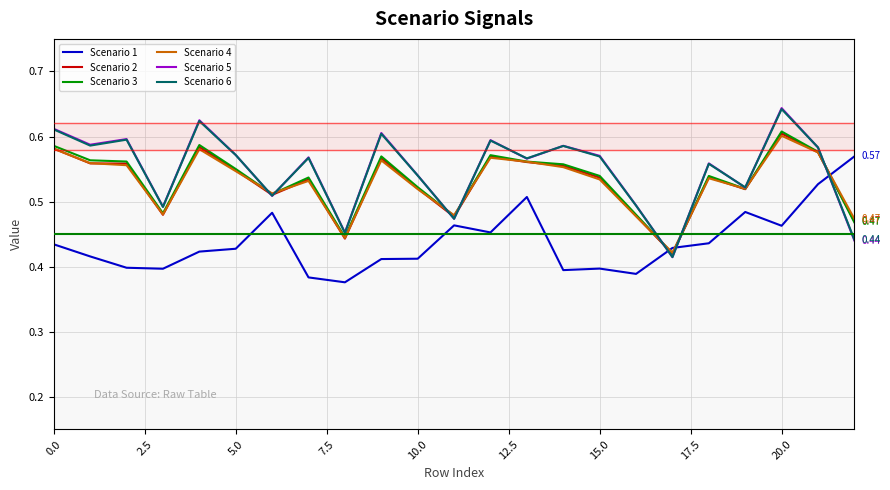

True or false: Scenario 4 and Scenario 1 intersect in this chart.

True